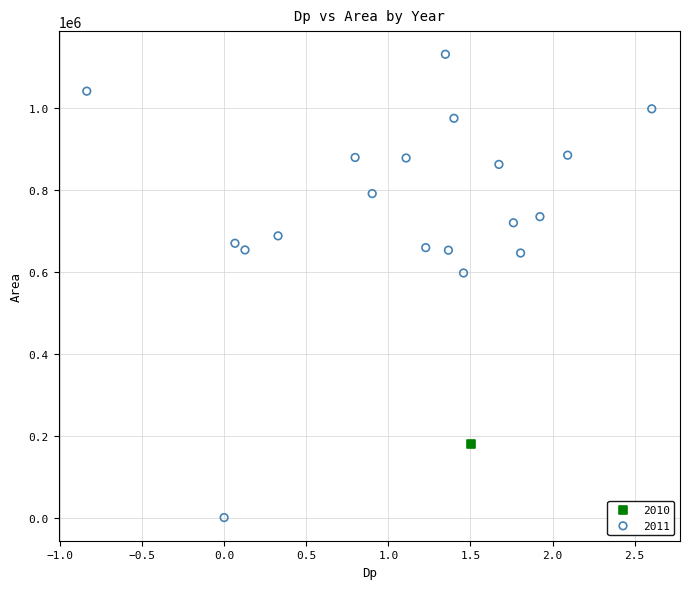

What are all the series names shown in the legend?

2010, 2011